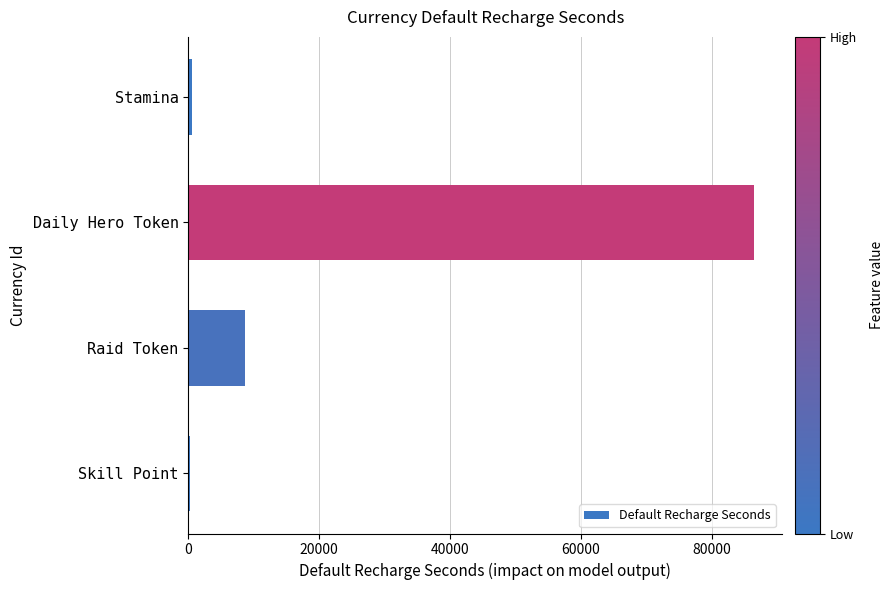

What is the difference between the maximum and minimum values?

86100